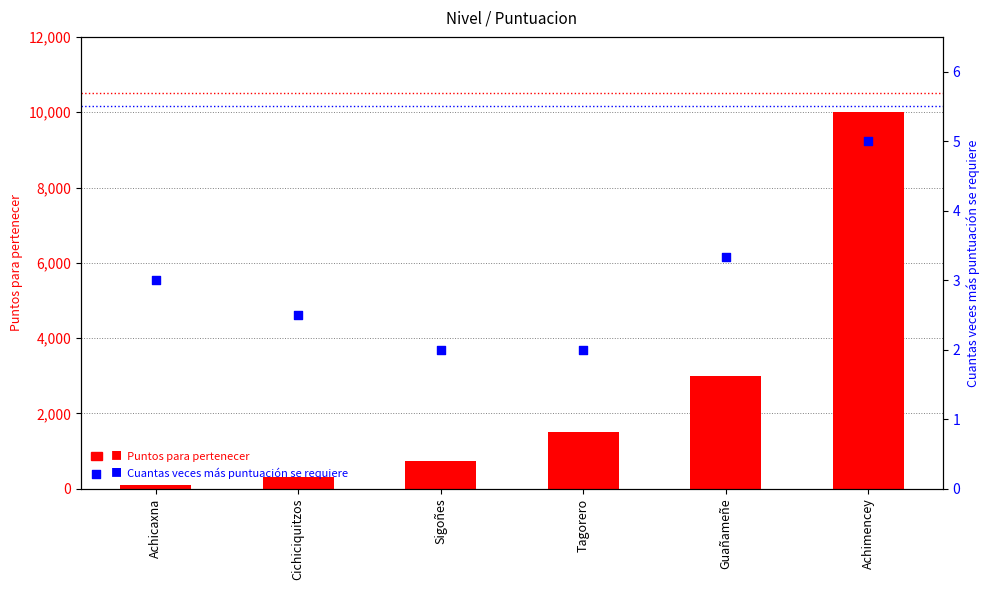

What are all the series names shown in the legend?

Puntos para pertenecer, Cuantas veces más puntuación se requiere